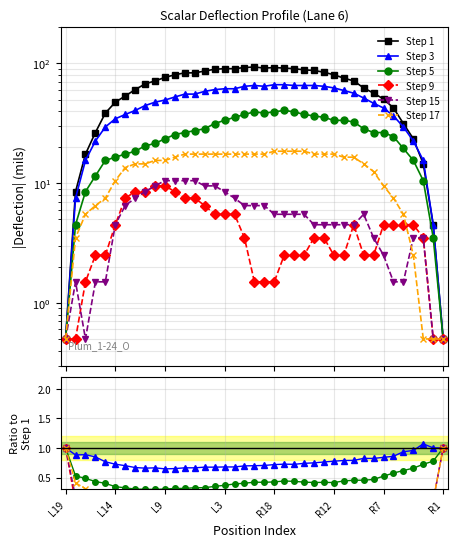

How many distinct data groups are displayed?

6